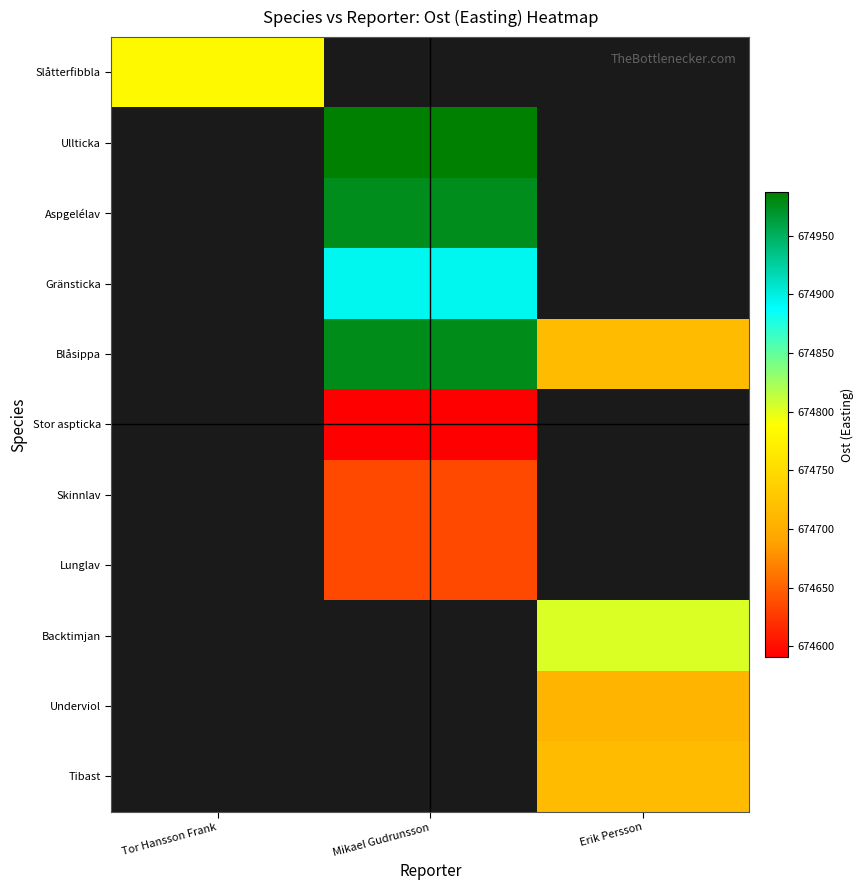

Which series changed the most between Mikael Gudrunsson and Erik Persson?

Blåsippa